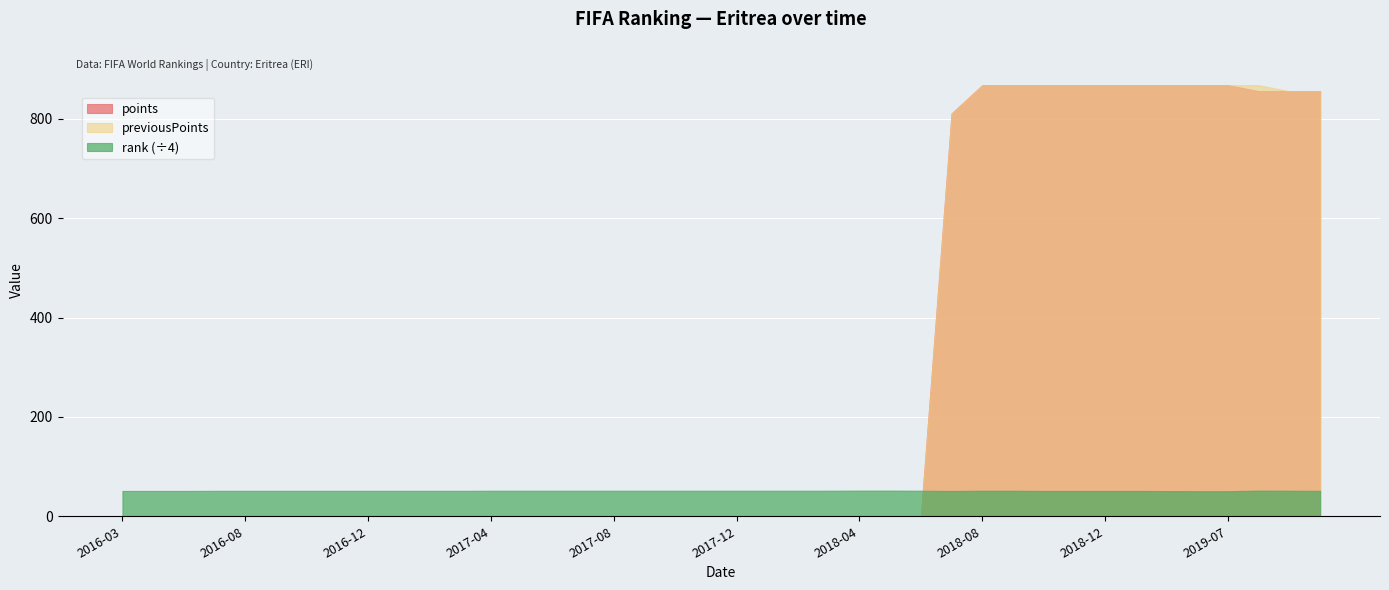

How many values in the rank series are below 205?

11